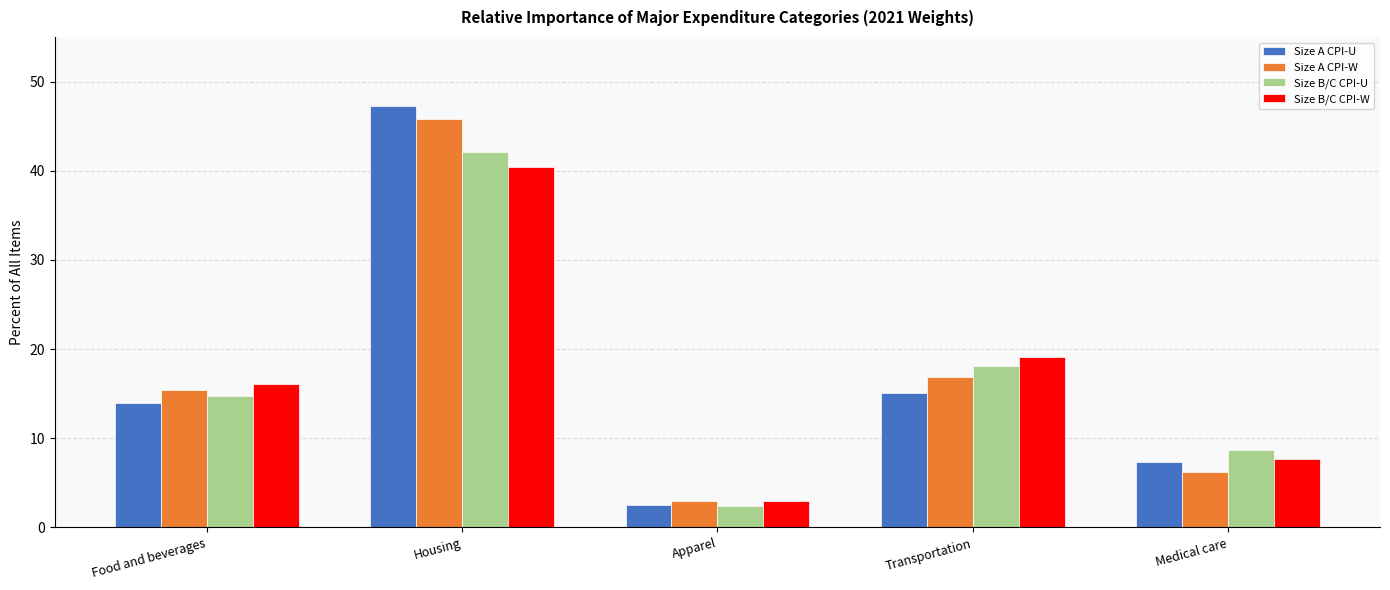

Is the value of Size B/C CPI-U at Transportation greater than the value of Size B/C CPI-W at Apparel?

Yes